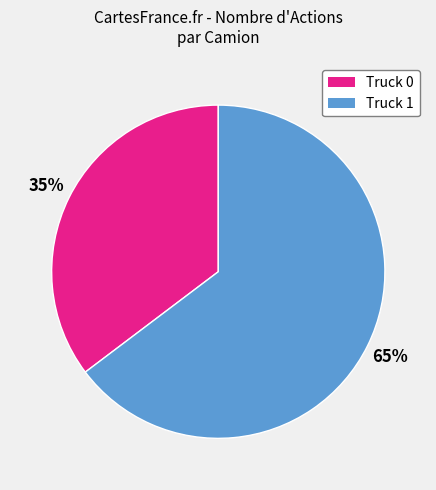

Between Truck 1 and Truck 0, which is larger?

Truck 1